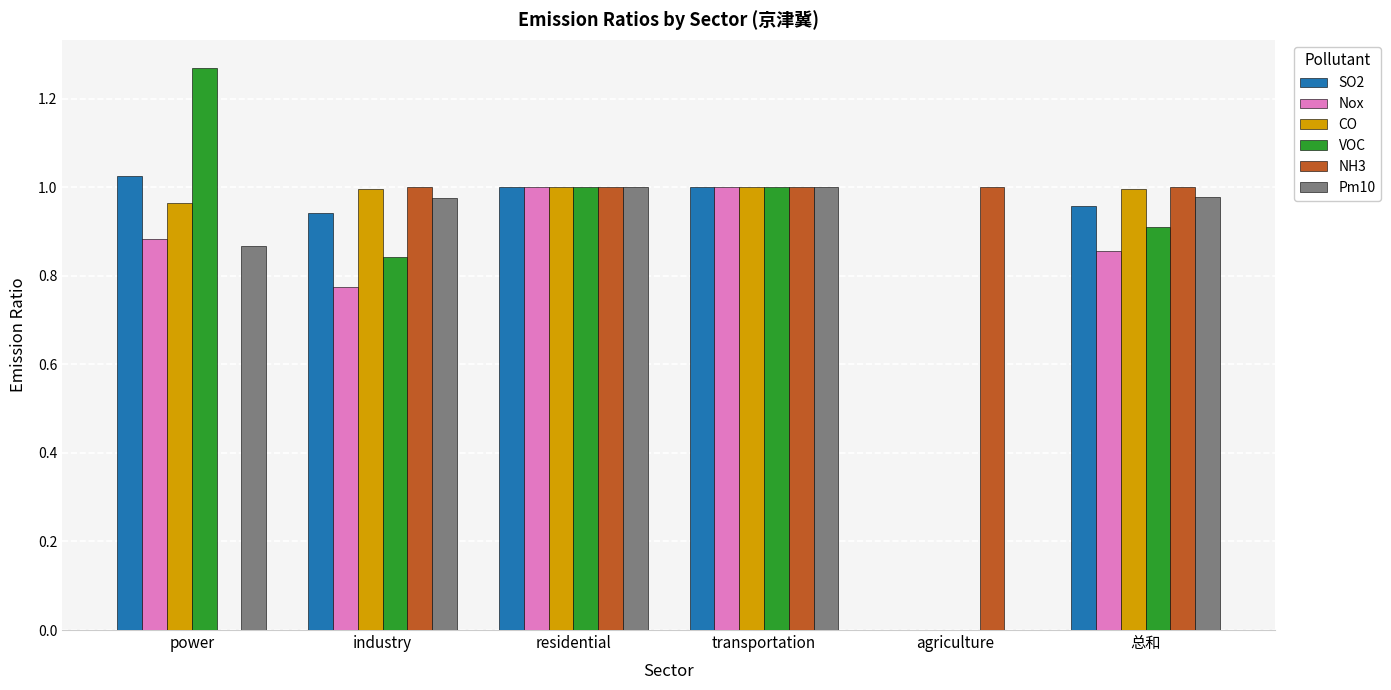

What is the total value across all series at 总和?

5.7